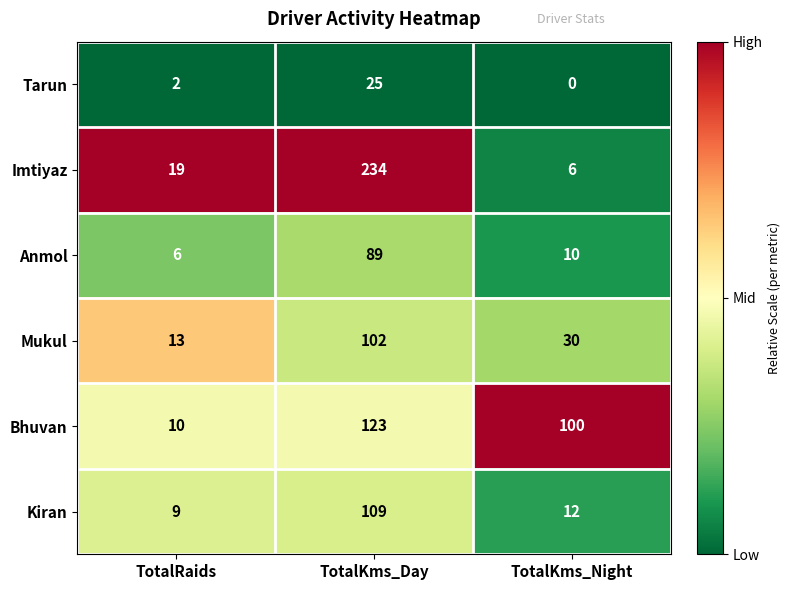

What is the total value across all series at TotalKms_Night?

158